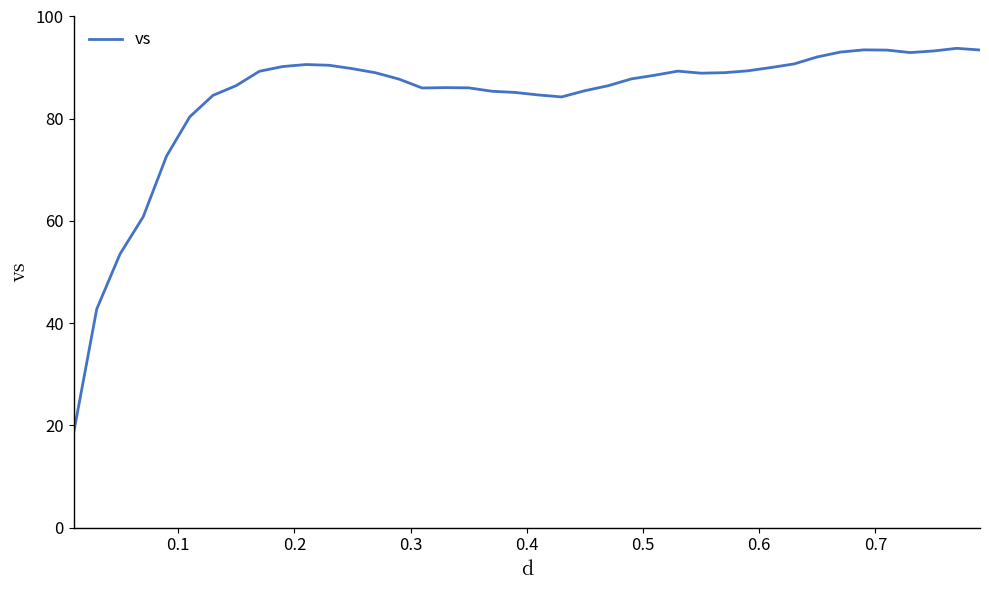

What is the difference between the maximum and minimum values?

75.4